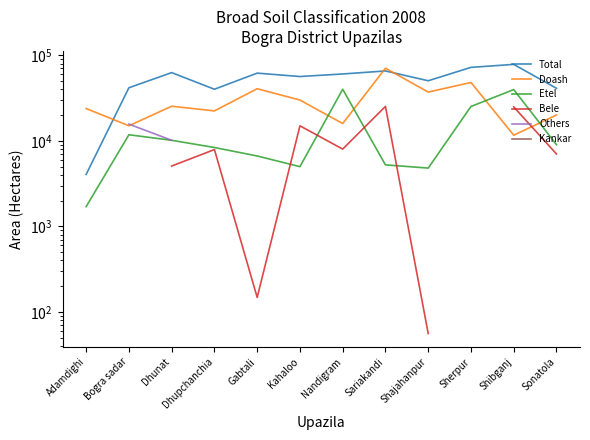

Read the Bele value at Dhunat.

5070.0